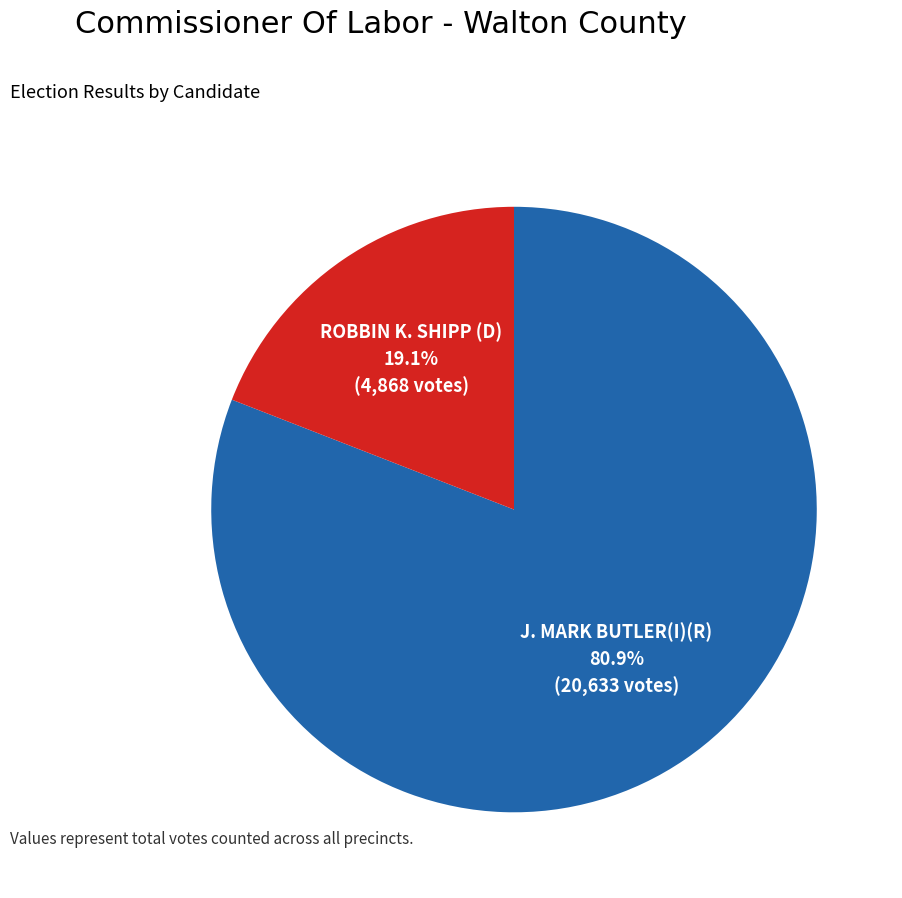

Is there any slice that represents more than half of the pie?

Yes